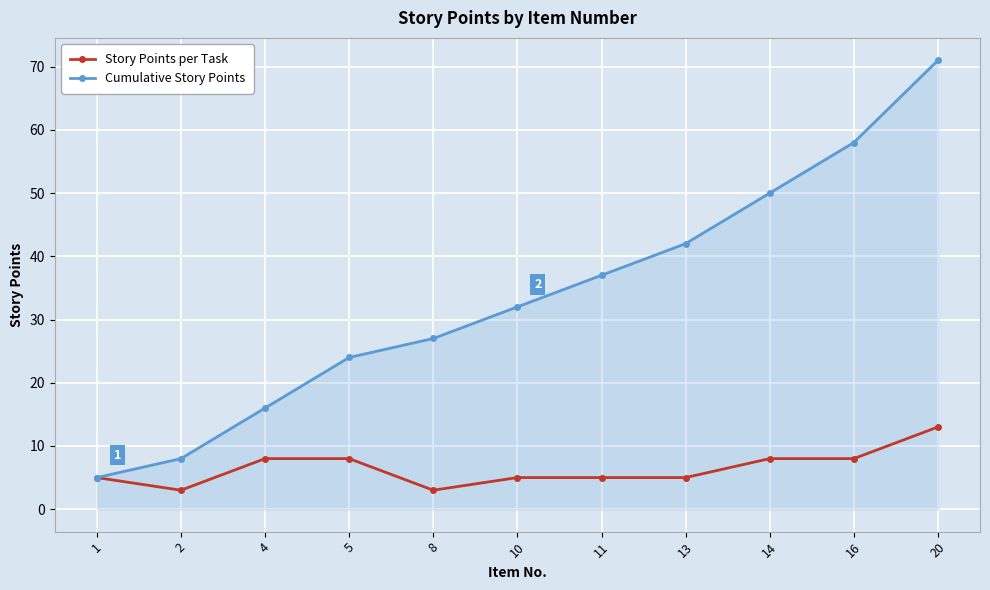

What is the sum of all Story Points per Task values?

71